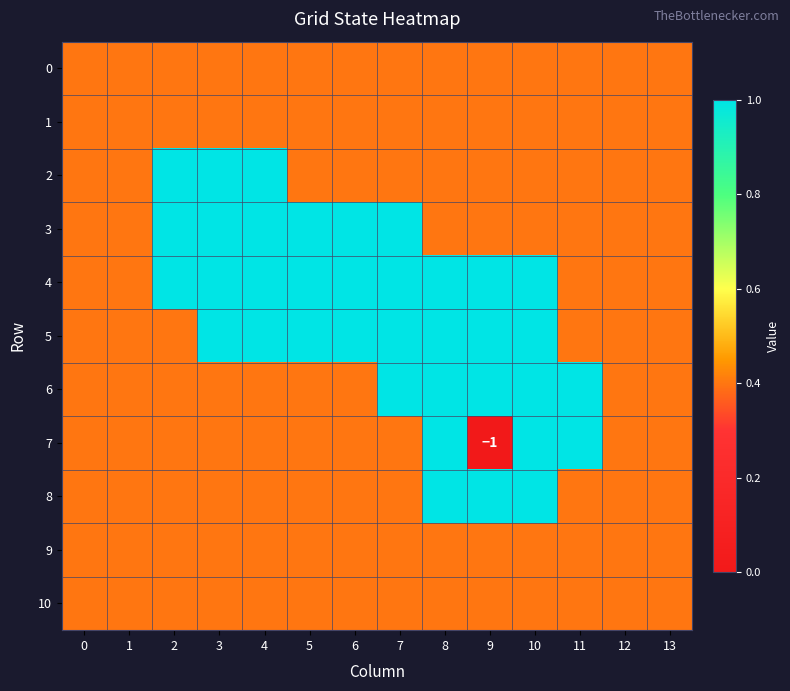

At which category is the sum across all series the highest?

8